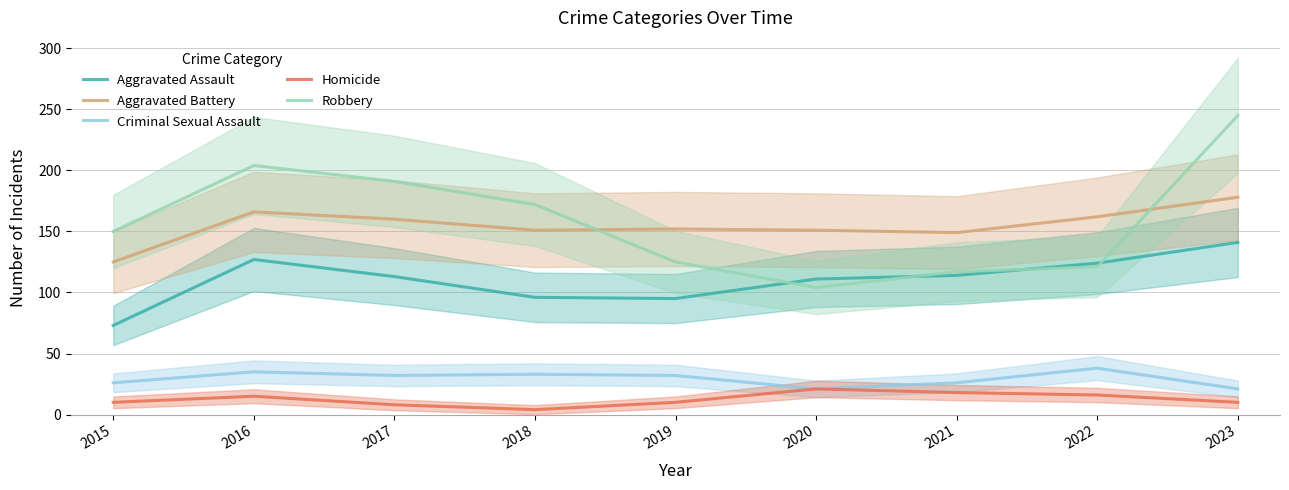

Which series has the largest total across all categories?

Robbery